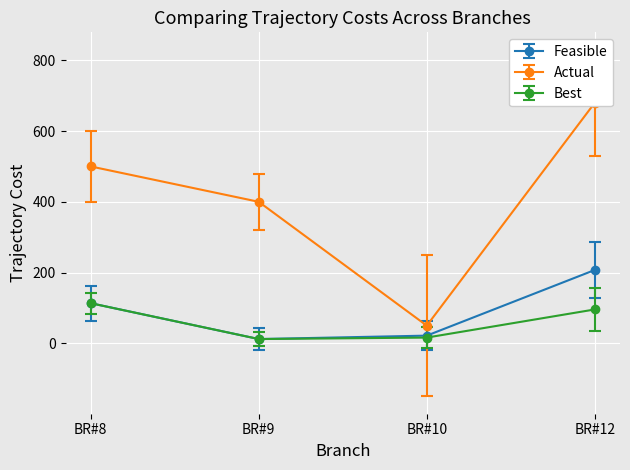

True or false: Feasible and Actual intersect in this chart.

False